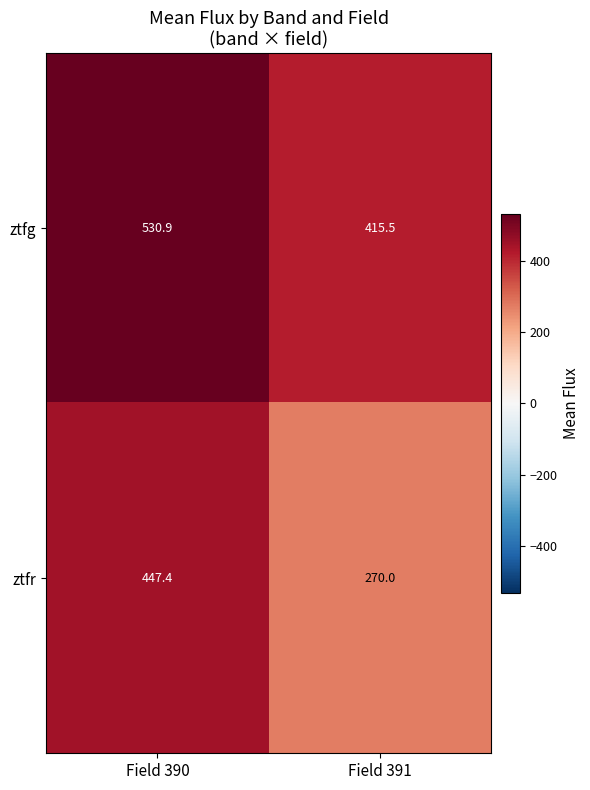

Rank the series by their average value, from lowest to highest.

ztfr, ztfg